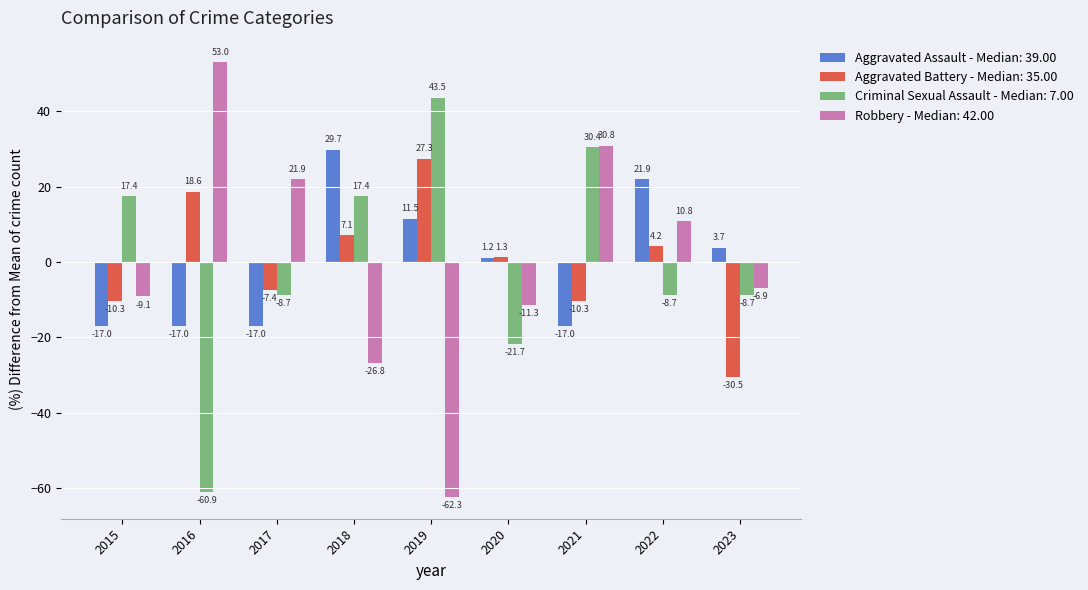

The value of Aggravated Battery - Median: 35.00 at 2022 is 4.2. True or false?

True